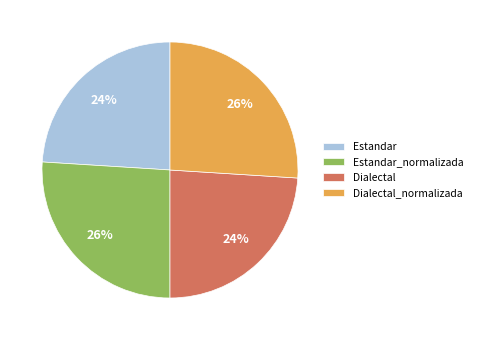

To the nearest percent, what is the combined percentage of Estandar and Dialectal?

48%